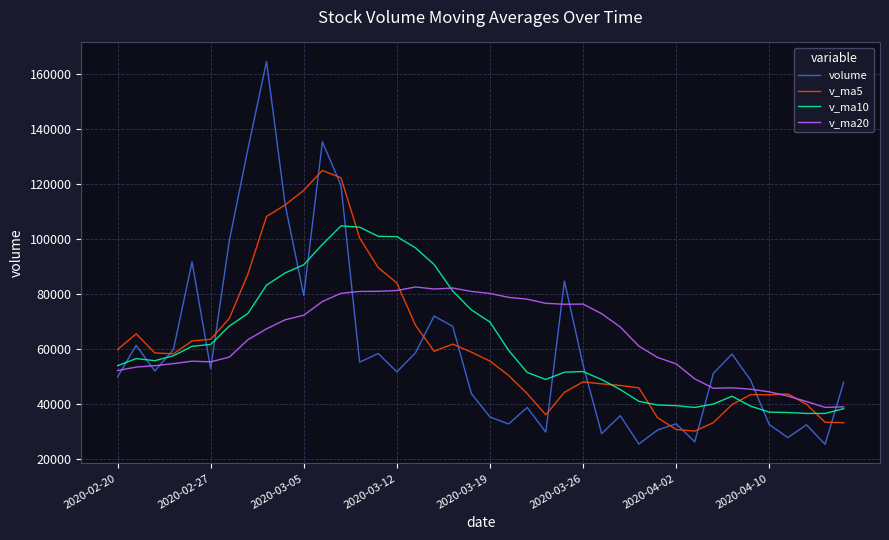

Which series has the largest range (max minus min)?

volume